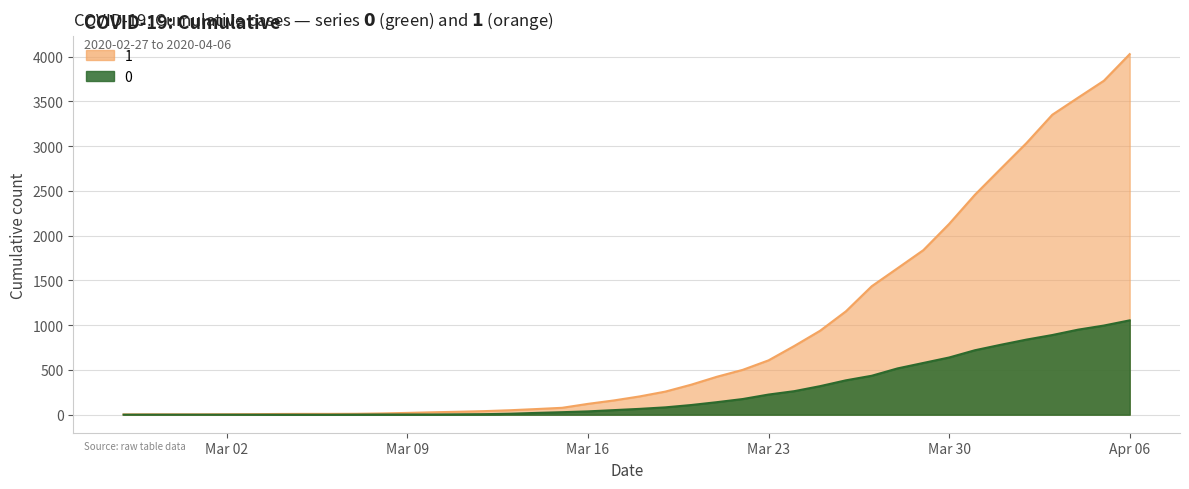

Where is 1 nearest to the value 2015?

Mar 30